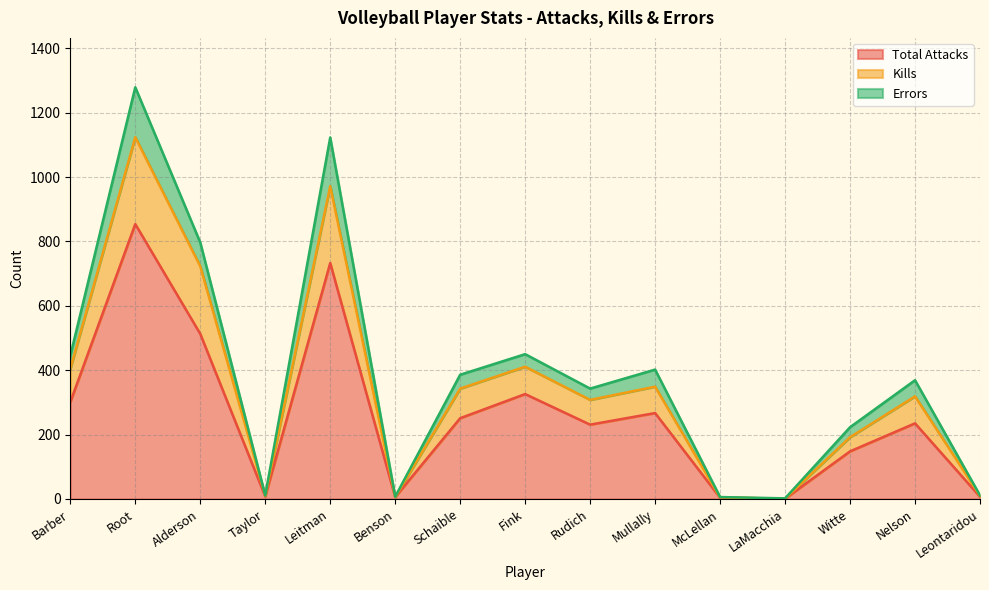

Where does the Kills series first go above 319?

Barber